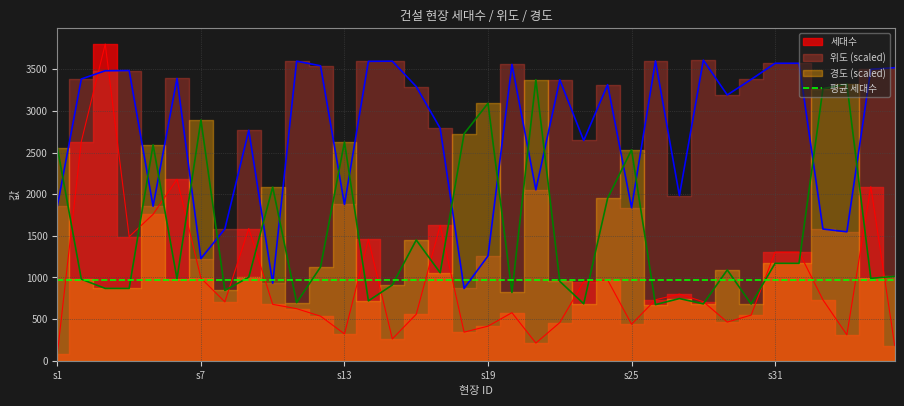

Which has a higher value, s6 or s3?

s3